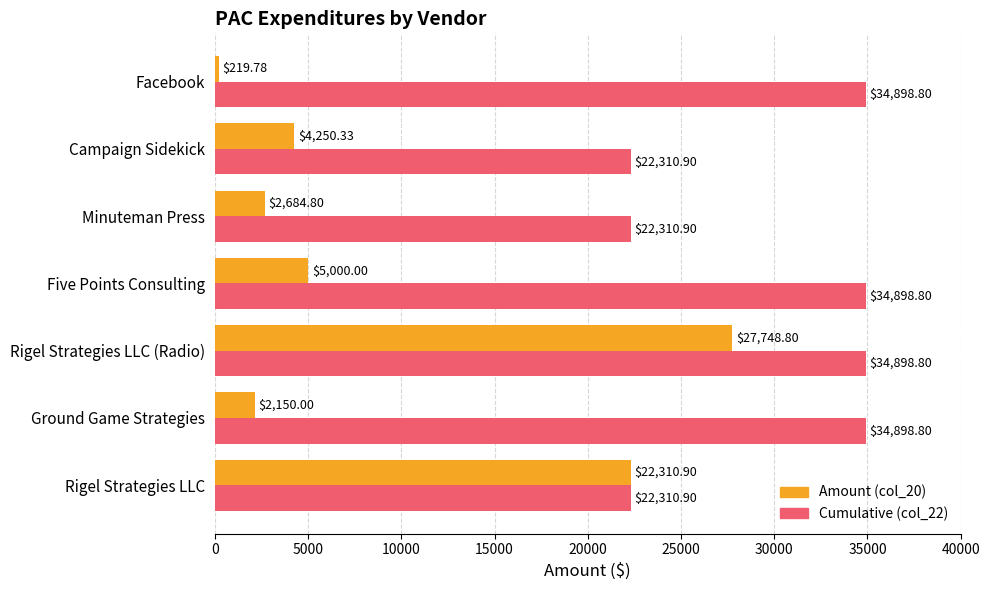

Which series has the widest spread of values?

Amount (col_20)